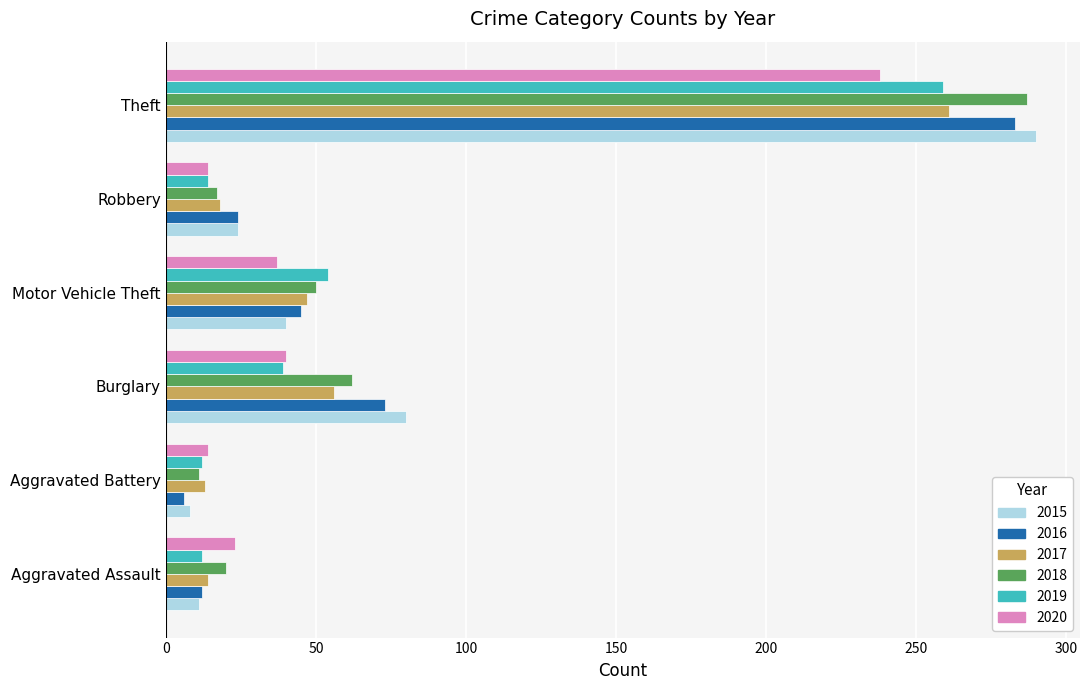

At which category is the sum across all series the highest?

Theft